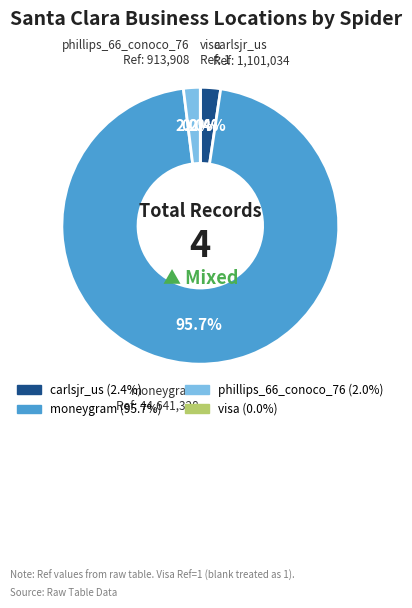

Which category accounts for the majority?

moneygram